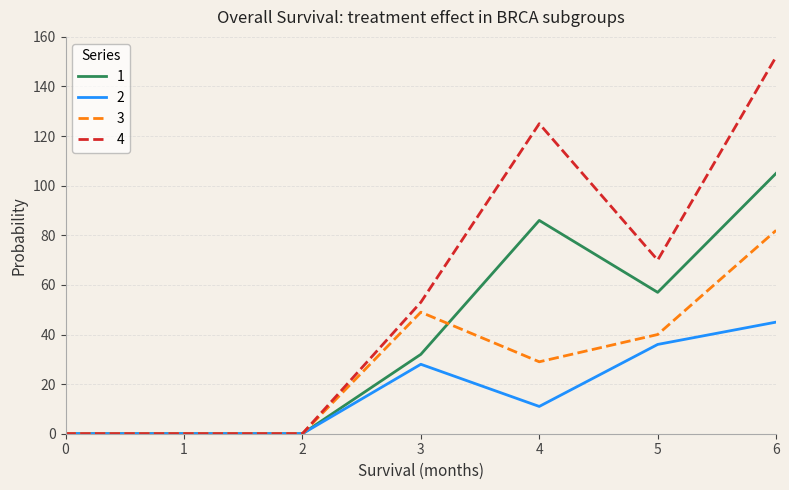

True or false: 1 has more than 2 points higher than both neighbors.

False